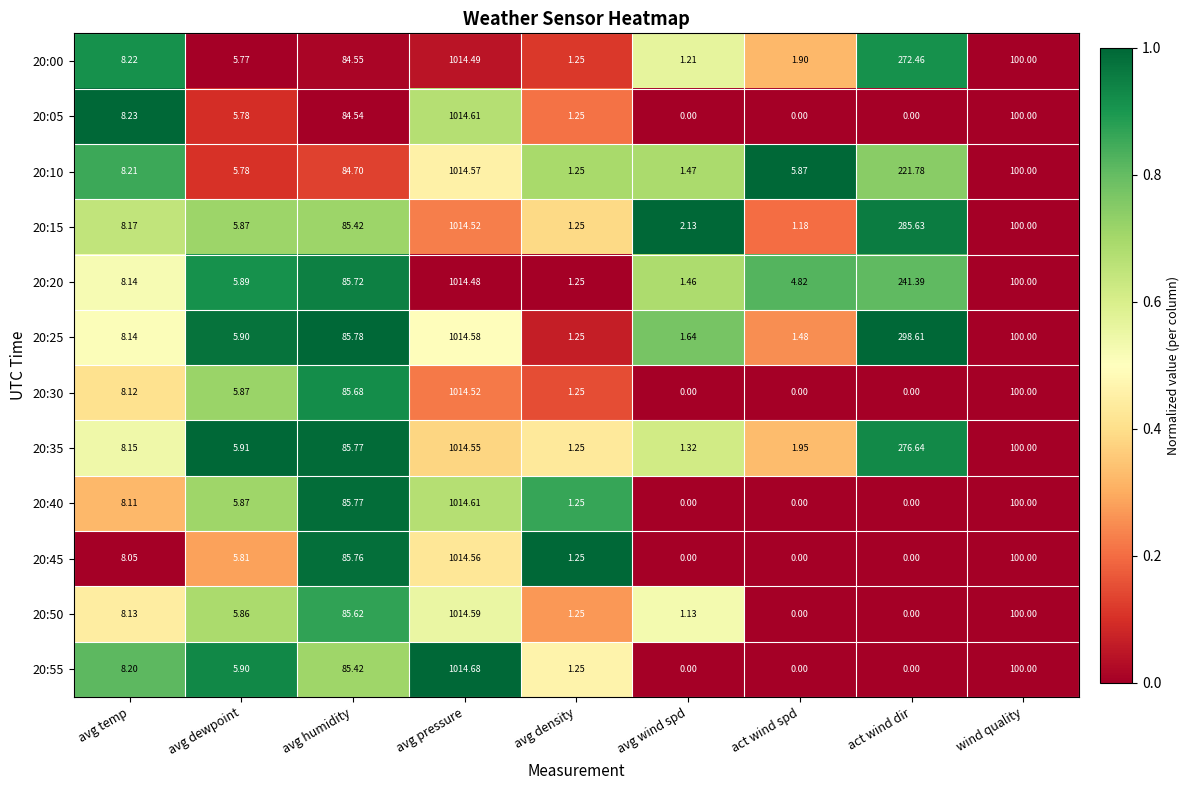

At which category does the chart reach its peak across all series?

avg pressure